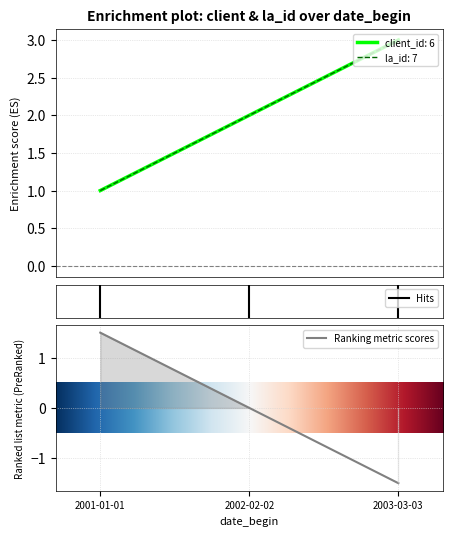

List the labels in order of client_id: 6 value, smallest first.

2001-01-01, 2002-02-02, 2003-03-03